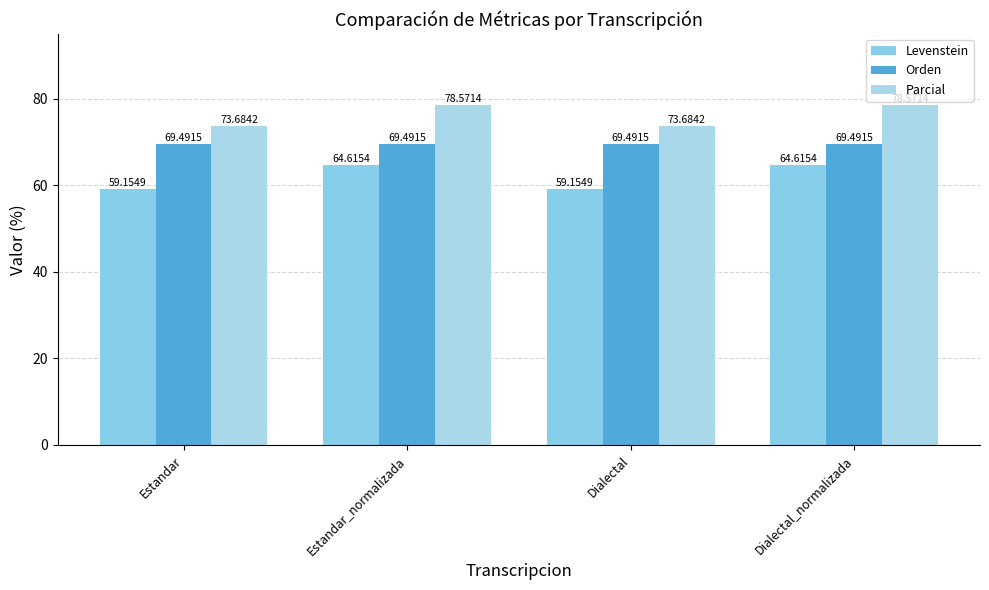

How many values in the Levenstein series are below 64?

2